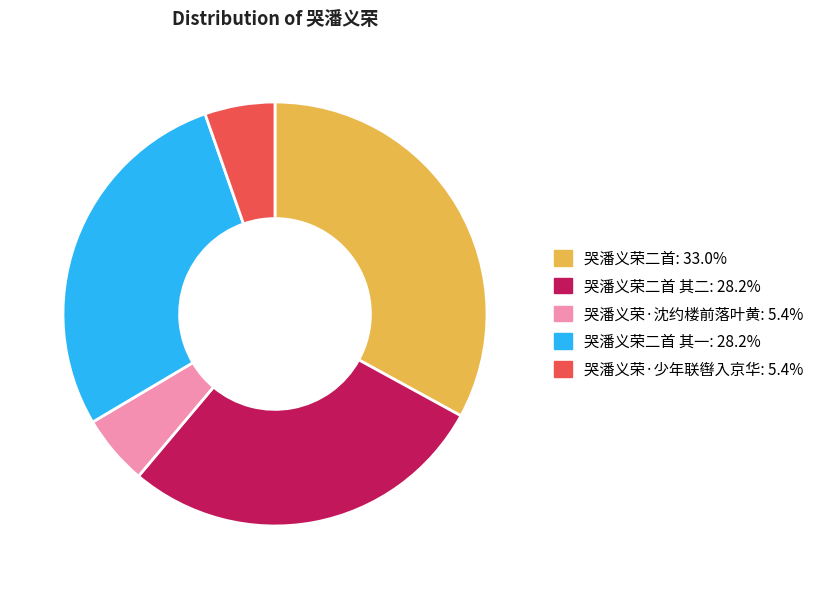

Is there a majority slice in this chart?

No